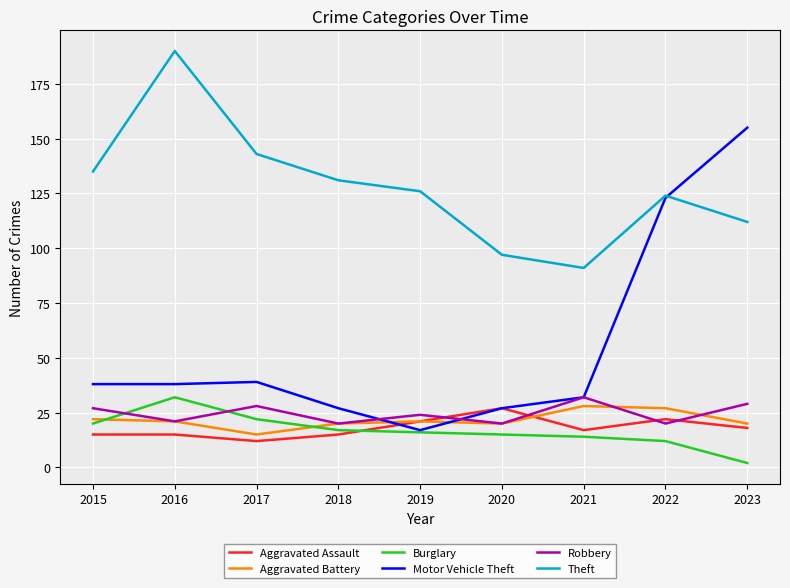

At which label does Robbery first exceed 24?

2015